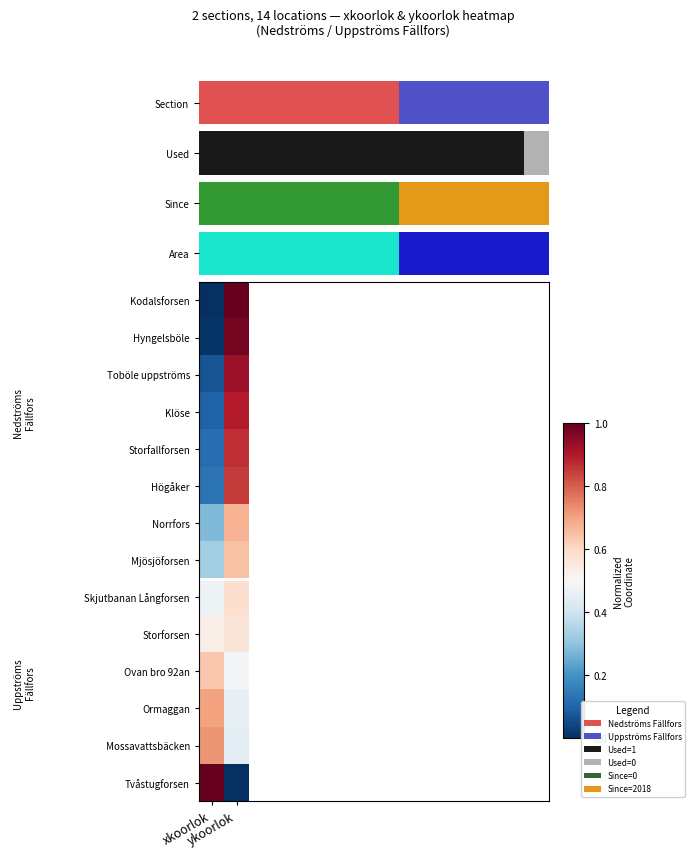

List the series in order of their peak value, highest first.

Kodalsforsen, Tvåstugforsen, Hyngelsböle, Toböle uppströms, Klöse, Storfallforsen, Högåker, Mossavattsbäcken, Ormaggan, Norrfors, Mjösjöforsen, Ovan bro 92an, Skjutbanan Långforsen, Storforsen